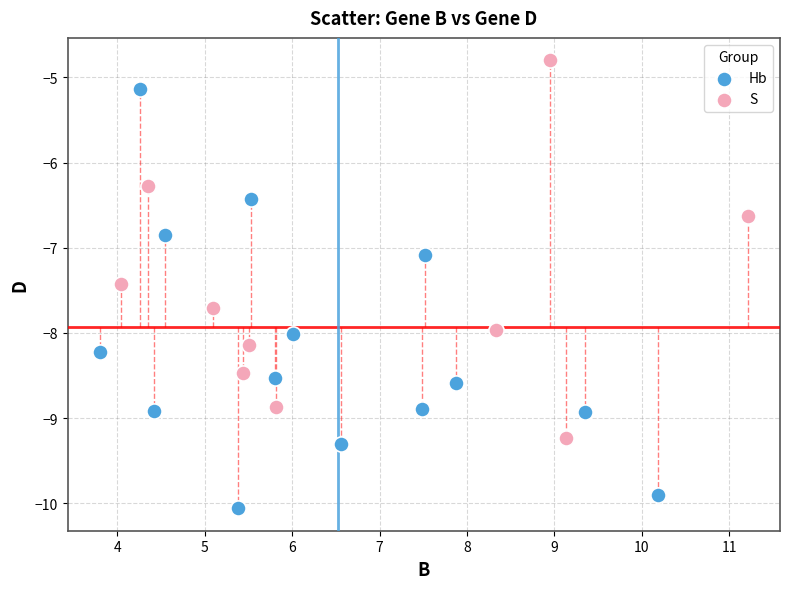

Which series reaches the minimum Y coordinate?

Hb